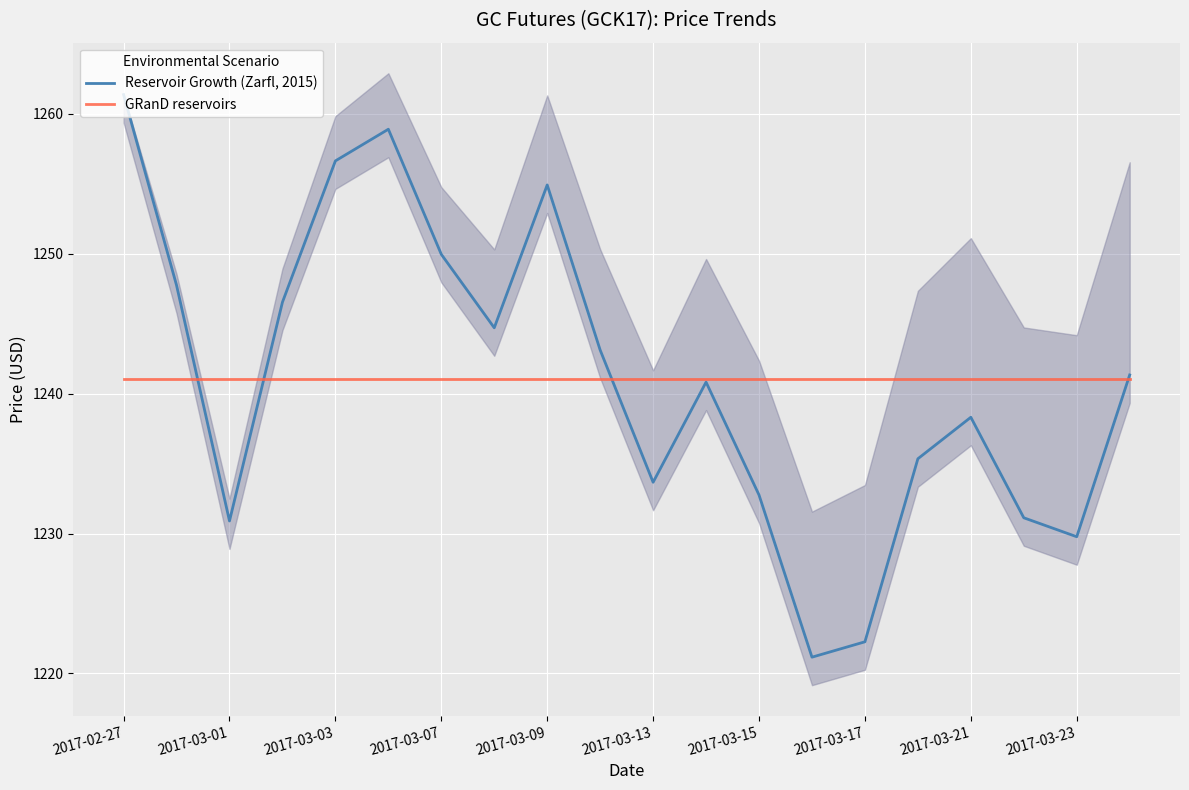

What are all the series names shown in the legend?

Reservoir Growth (Zarfl, 2015), GRanD reservoirs